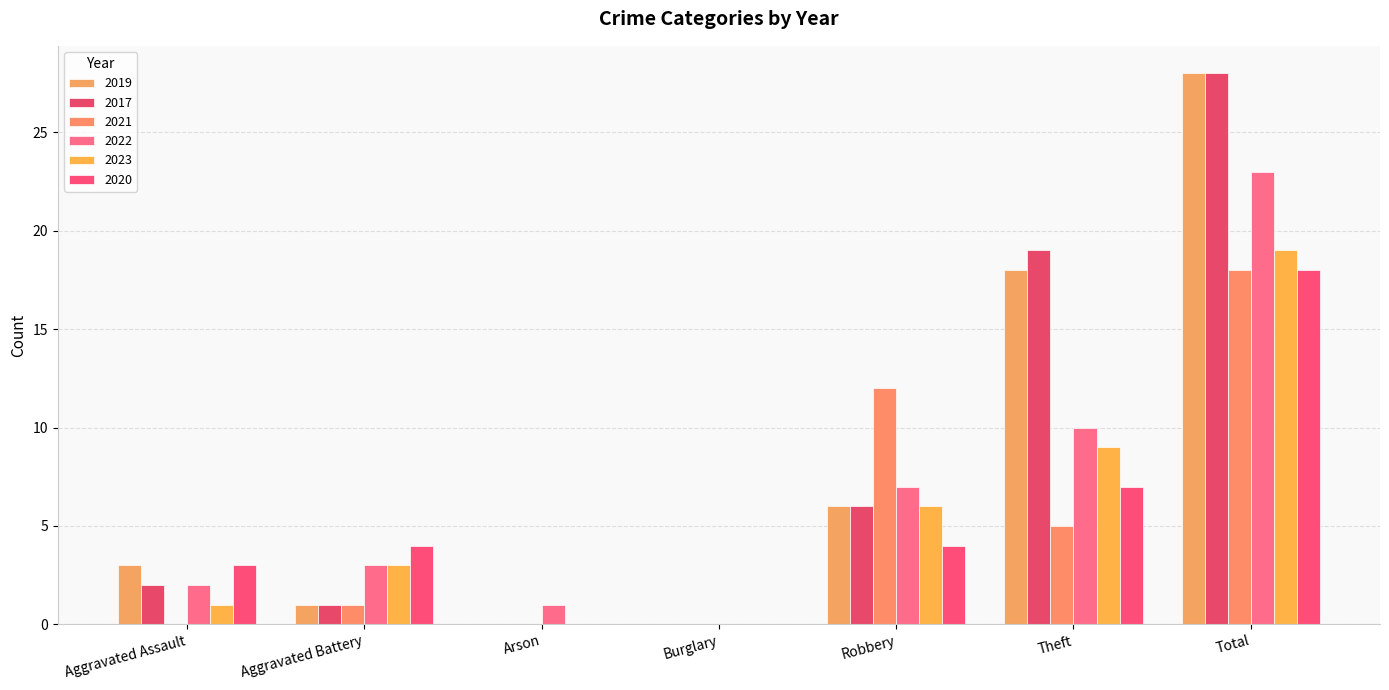

What position from the right is Burglary?

4